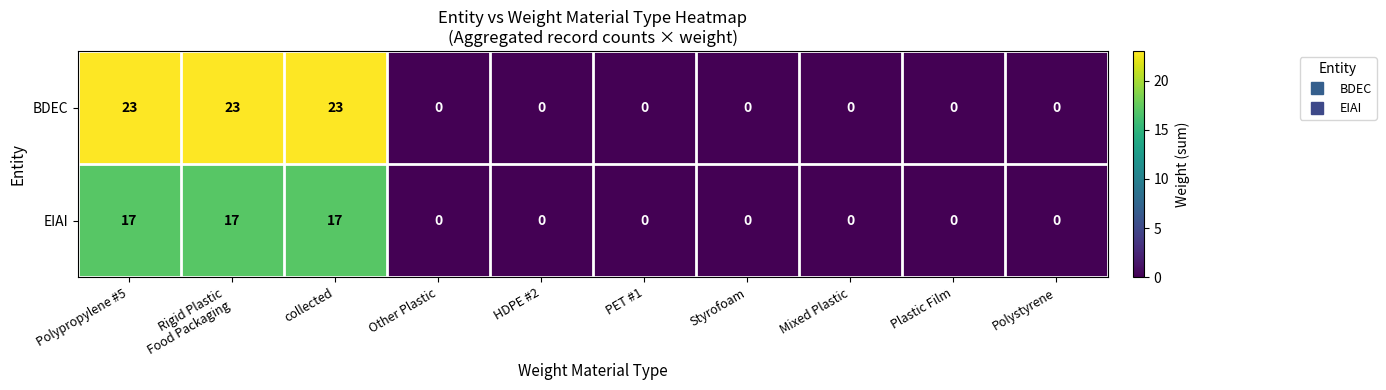

Reading left to right, extract all data points from this chart.

BDEC: 23	23	23	0	0	0	0	0	0	0
EIAI: 17	17	17	0	0	0	0	0	0	0